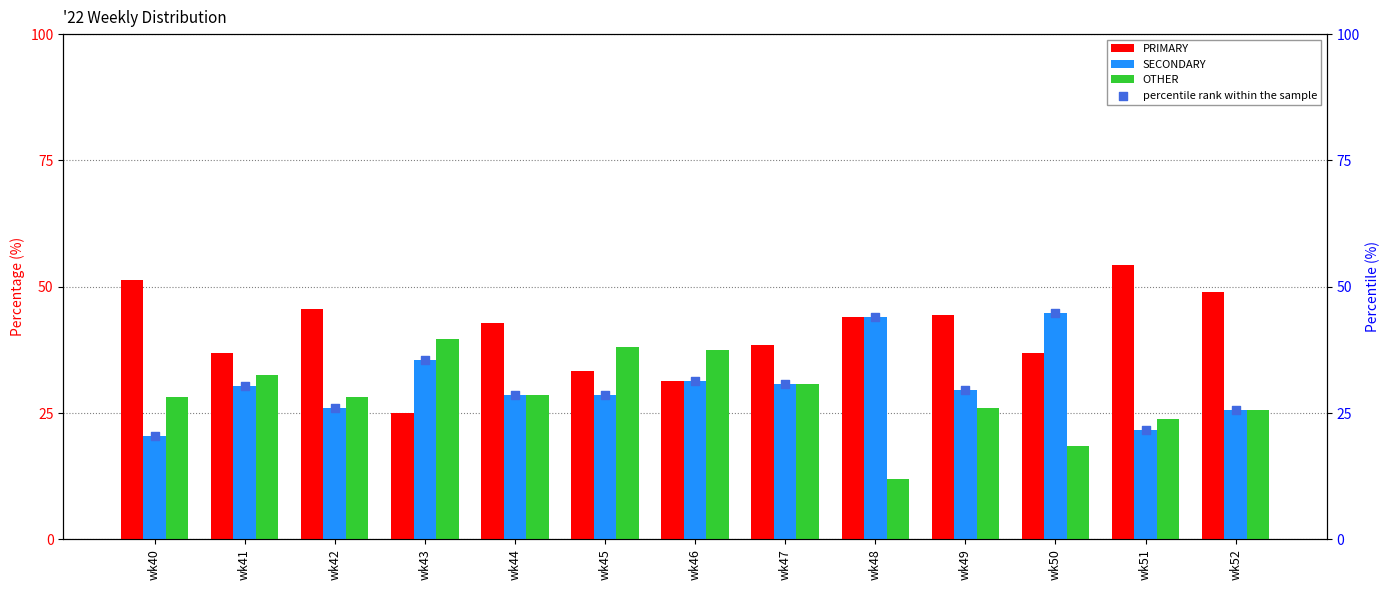

At how many categories does at least one series exceed 39?

9